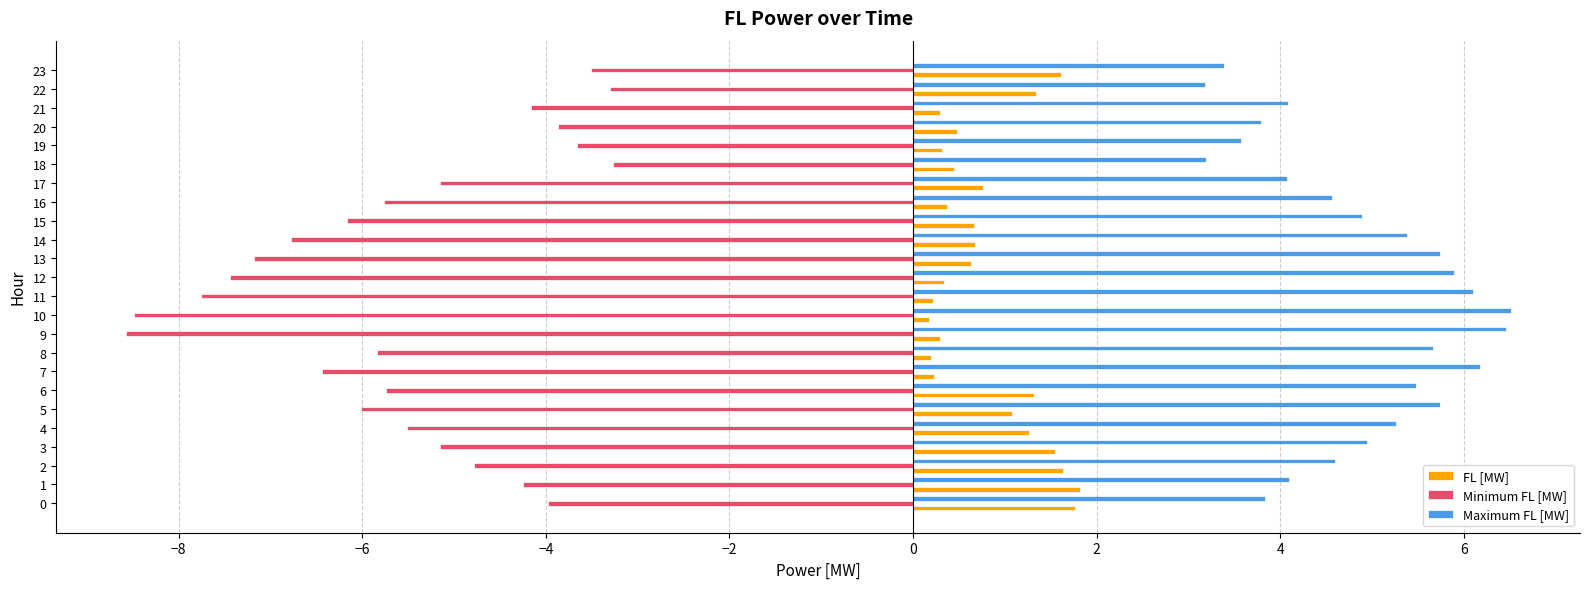

What is the lowest value of the Maximum FL [MW] series?

3.2